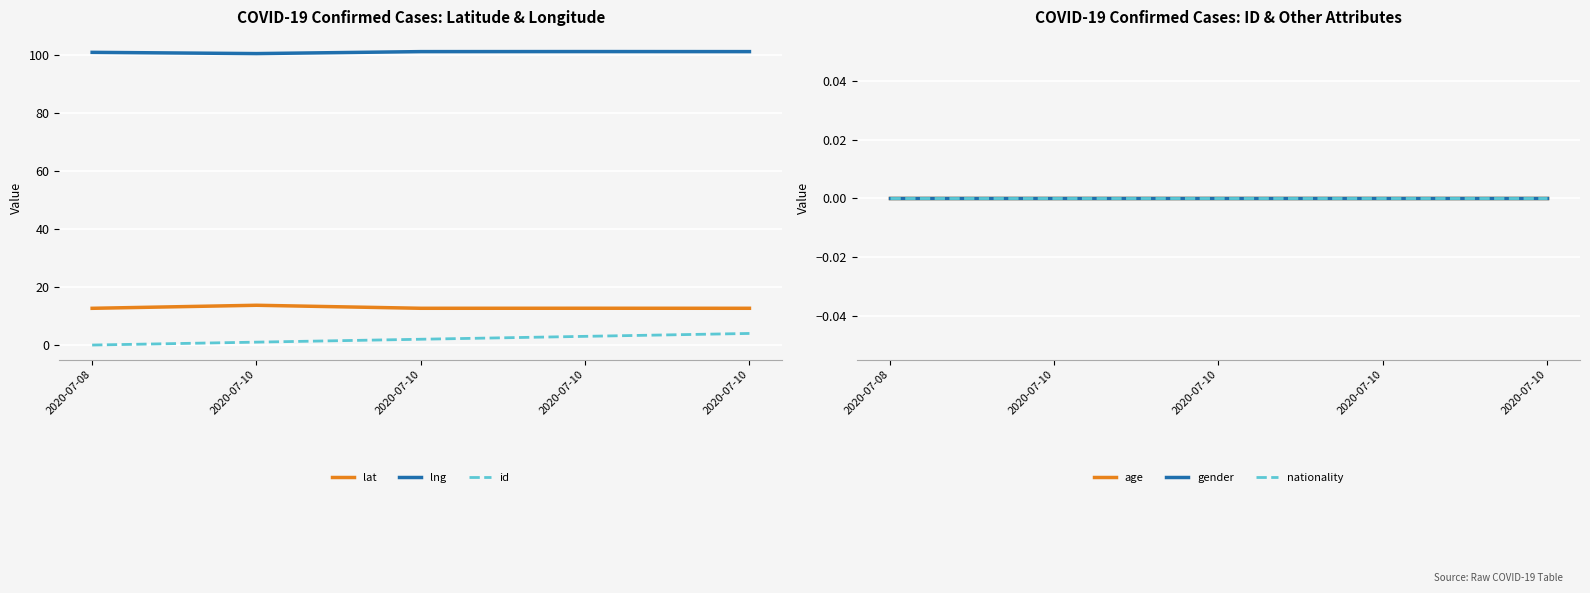

Is the value of nationality at 2020-07-10 greater than the value of lng at 2020-07-10?

No